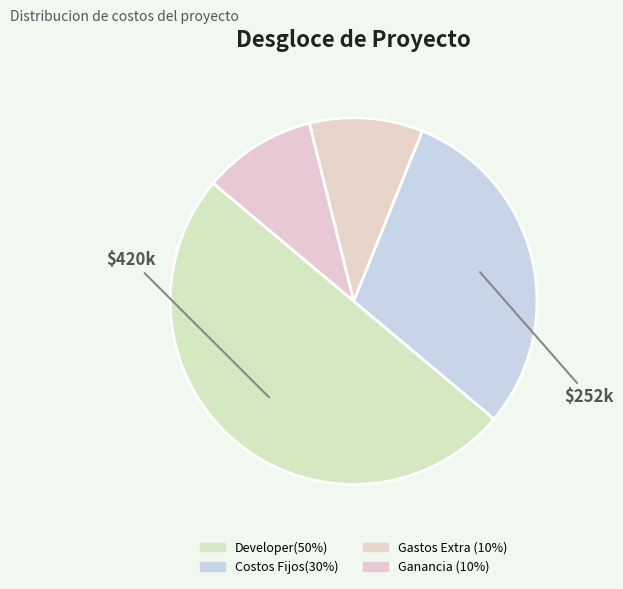

What is the ratio of the value at Gastos Extra (10%) to the value at Developer(50%)?

0.2